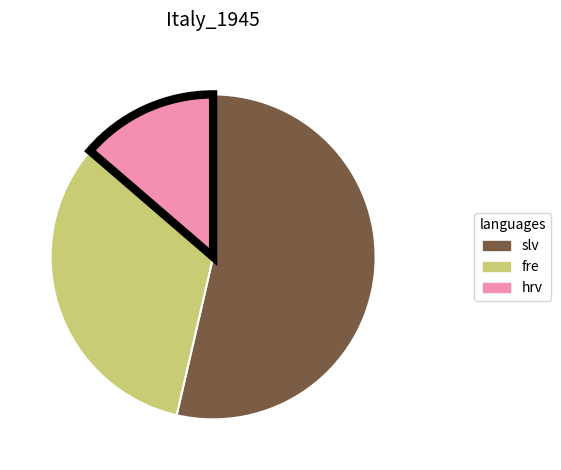

Does slv account for over 50% of the chart?

Yes